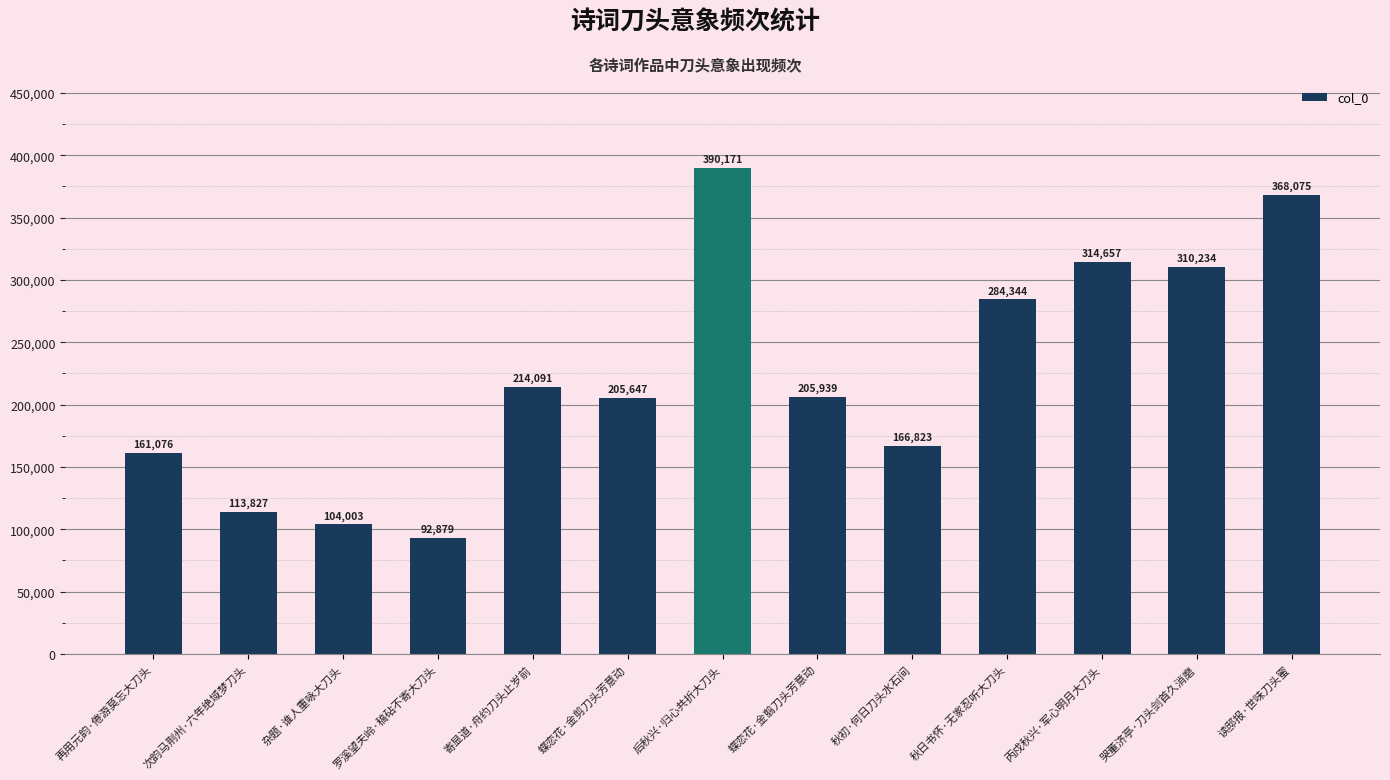

List the labels in order of value, largest first.

后秋兴·归心共折大刀头, 读邸报·世味刀头蜜, 丙戍秋兴·军心明月大刀头, 哭董济亭·刀头剑首久消磨, 秋日书怀·无家忍听大刀头, 寄显道·舟约刀头止岁前, 蝶恋花·金翦刀头芳意动, 蝶恋花·金剪刀头芳意动, 秋初·何日刀头水石间, 再用元韵·倦游莫忘大刀头, 次韵马荆州·六年绝域梦刀头, 杂题·谁人重咏大刀头, 罗溪望夫岭·稿砧不寄大刀头